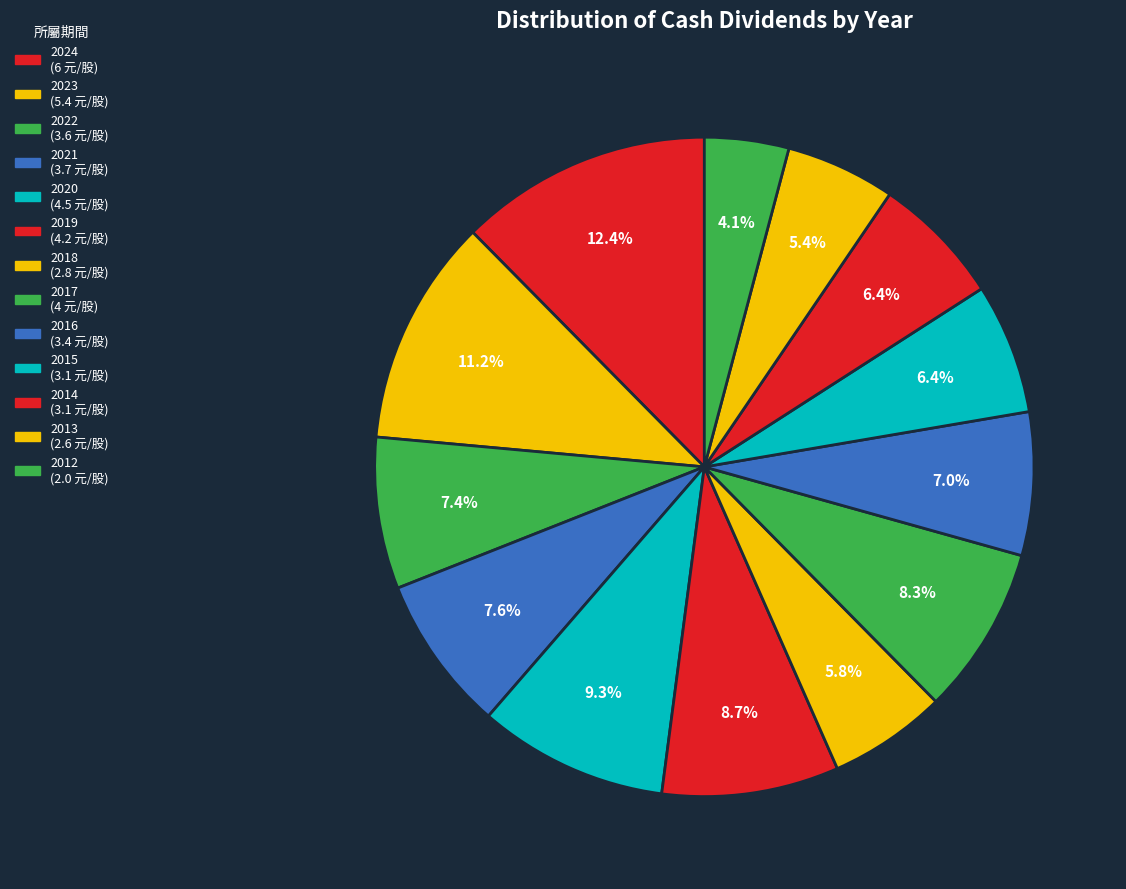

How many segments does this pie chart have?

13